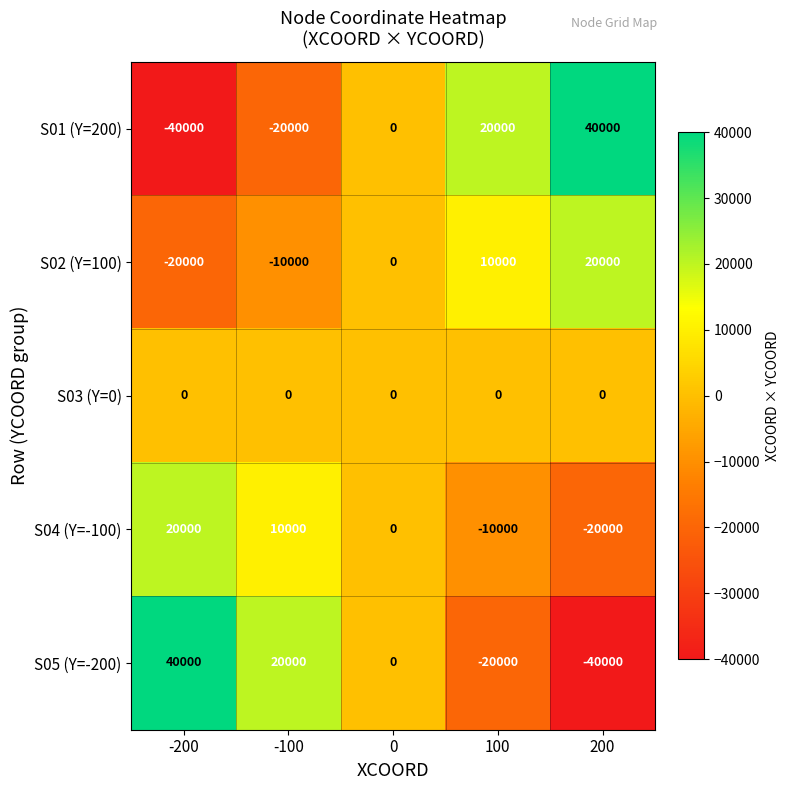

How many data points does each series have?

5